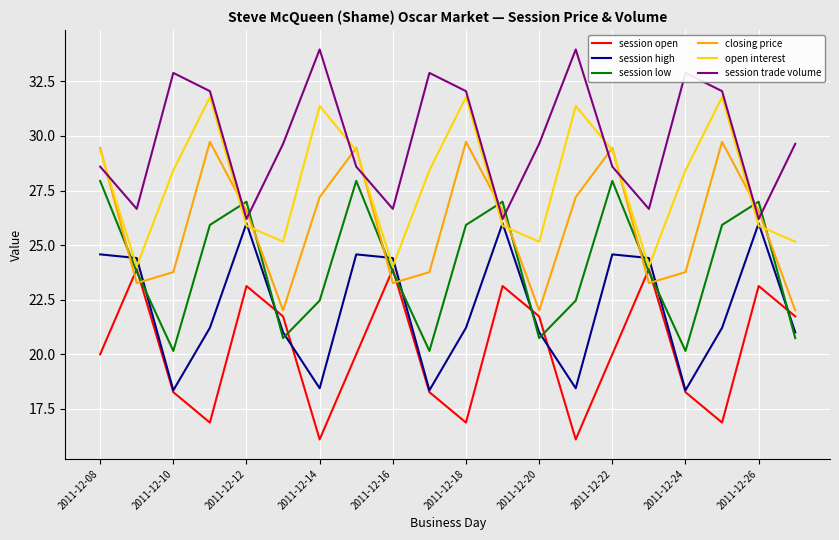

Which series has the largest total across all categories?

session trade volume